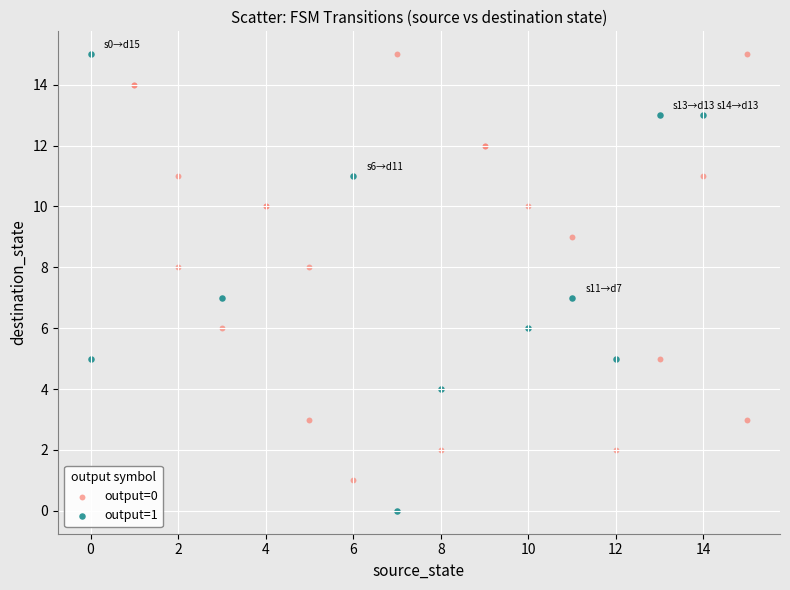

Which series reaches the minimum Y coordinate?

output=1